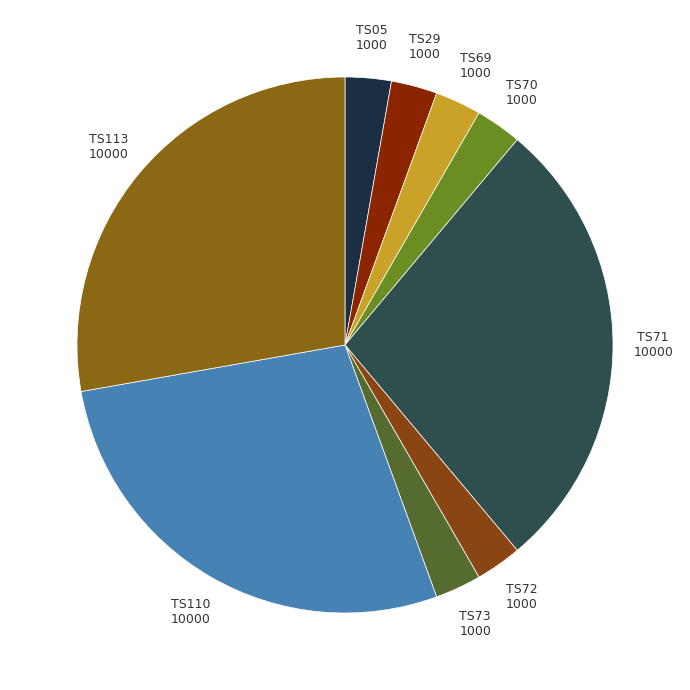

Combined, do TS05 and TS72 account for over 50%?

No